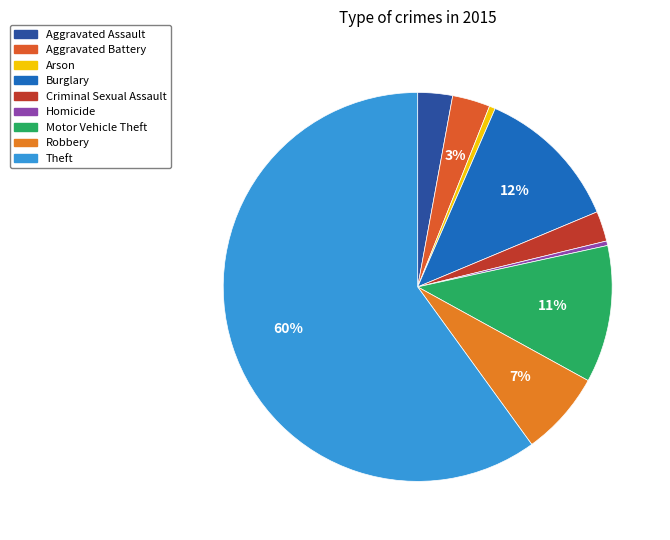

Which category has the smallest portion of the pie?

Homicide